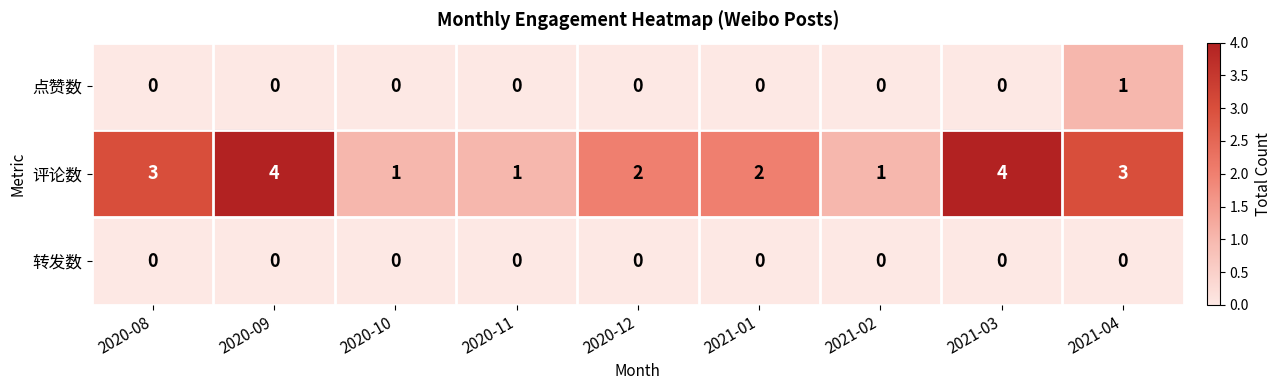

List the series in order of their peak value, lowest first.

转发数, 点赞数, 评论数